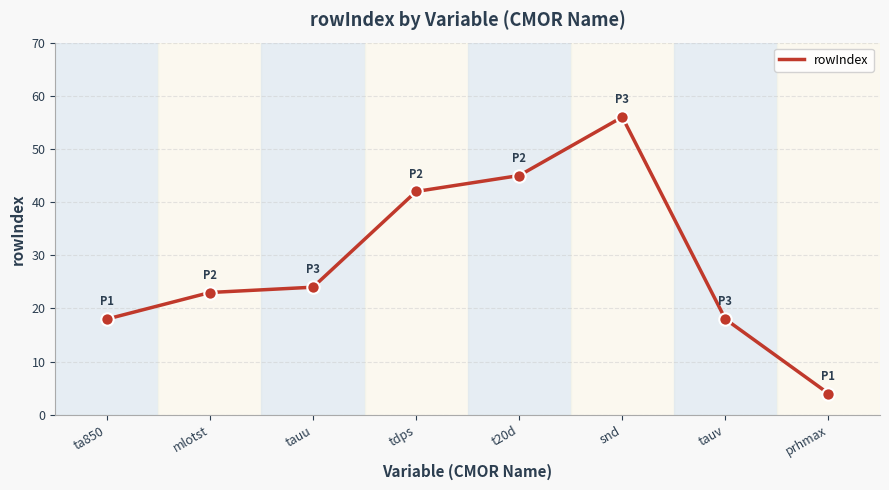

What is the ratio of the value at snd to the value at tdps?

1.3